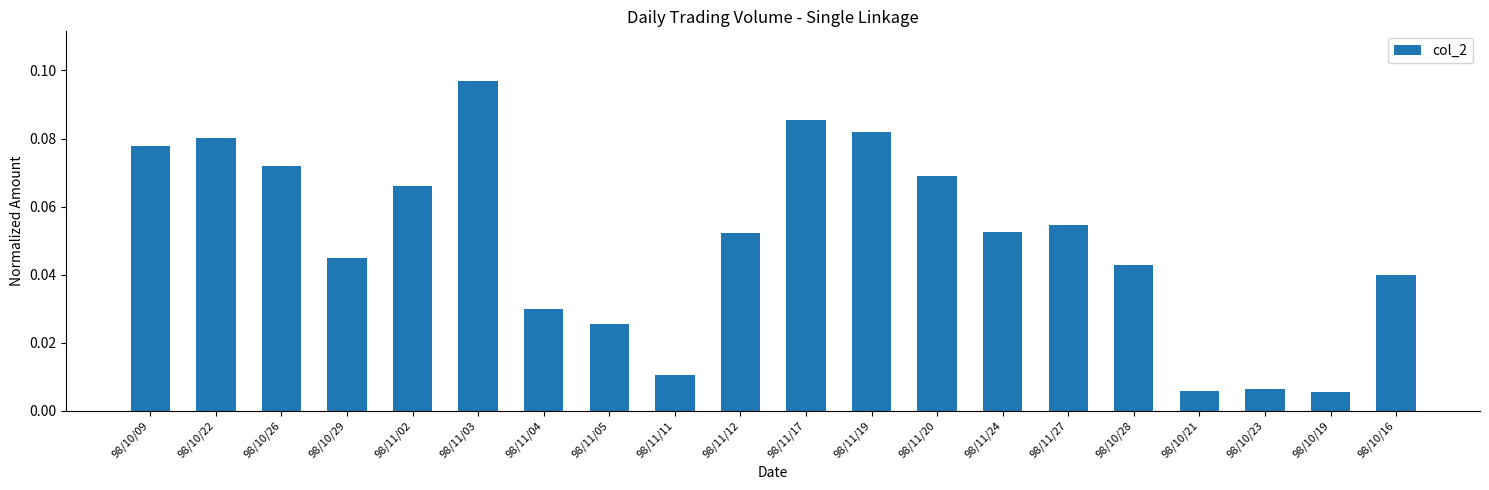

How many bars are there in total?

20